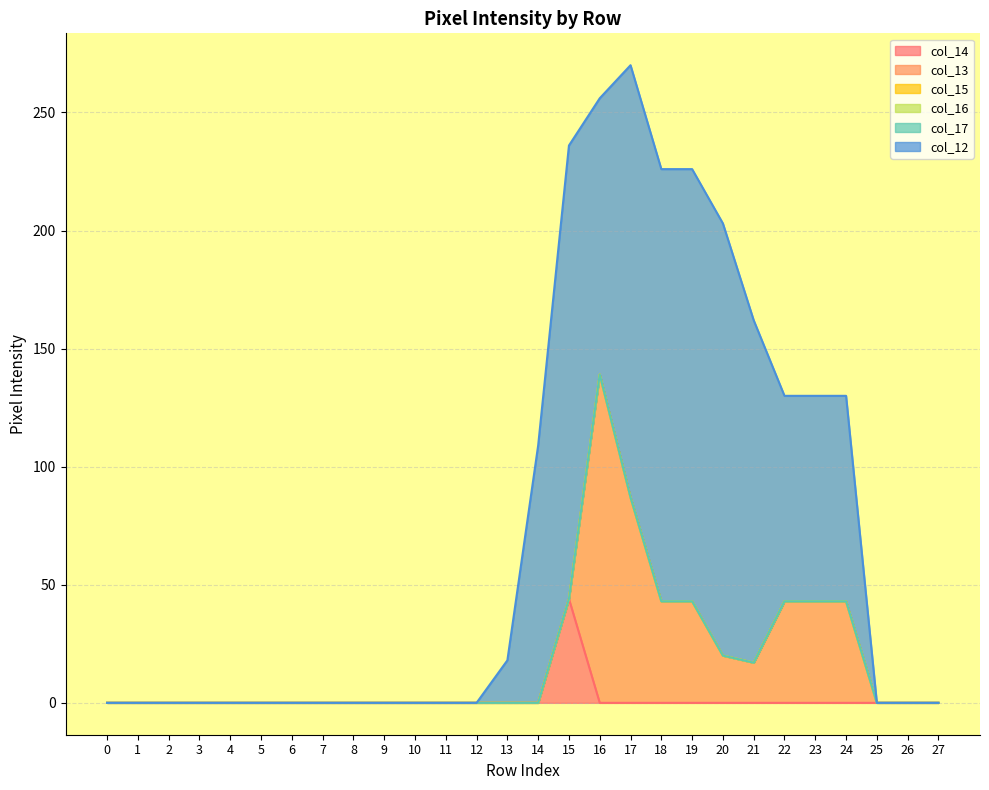

What is the difference between the second highest and second lowest values in the col_13 series?

87